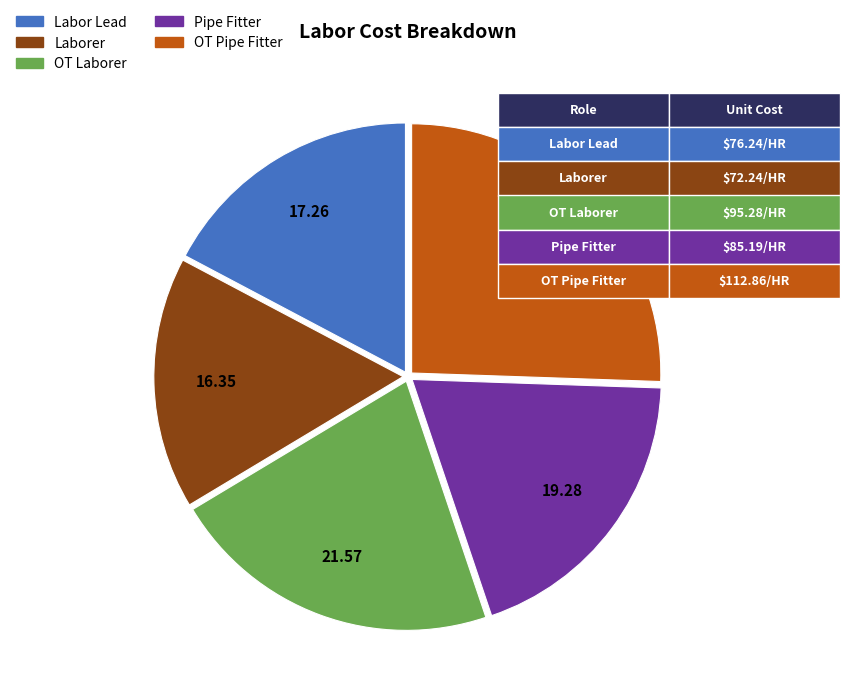

Is there any slice that represents more than half of the pie?

No